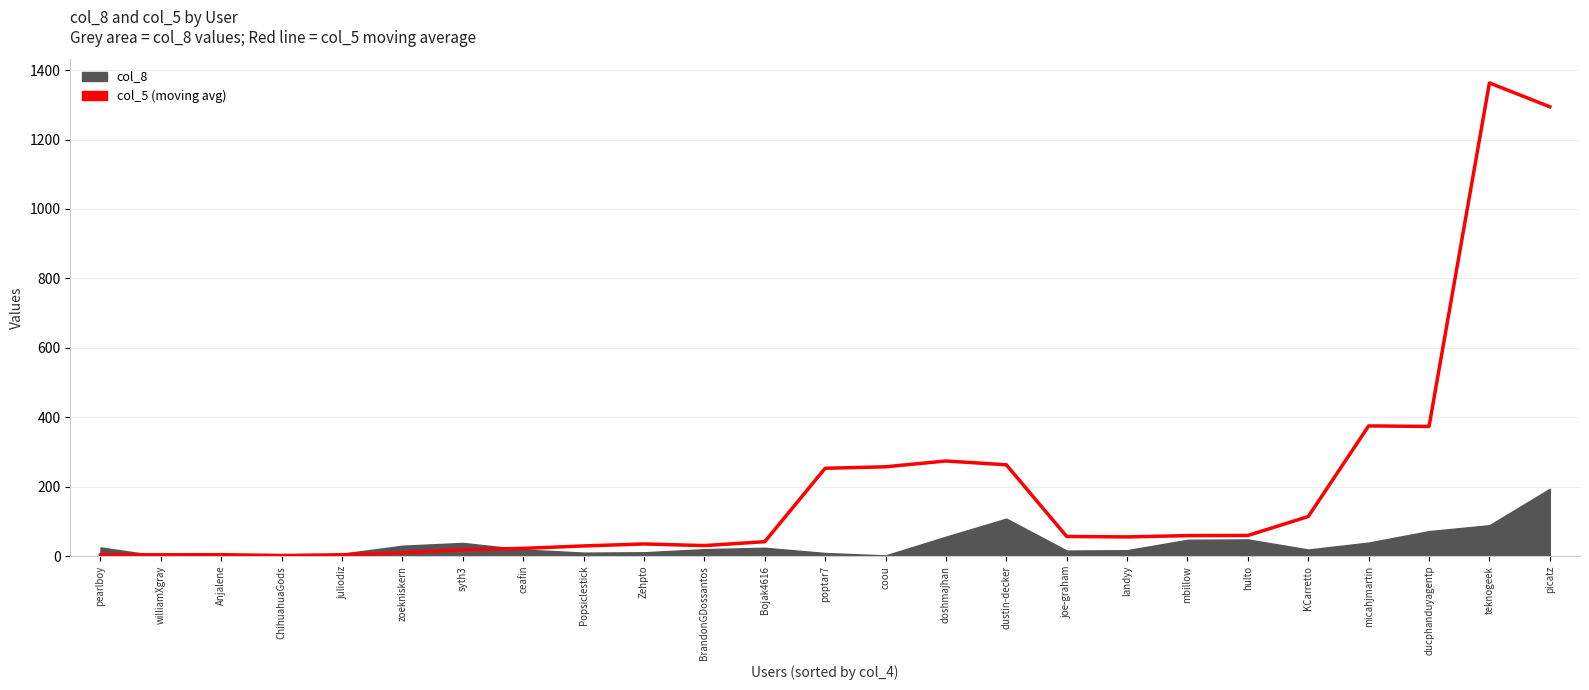

The chart shows a value of 2.6 at ChihuahuaGods. True or false?

False